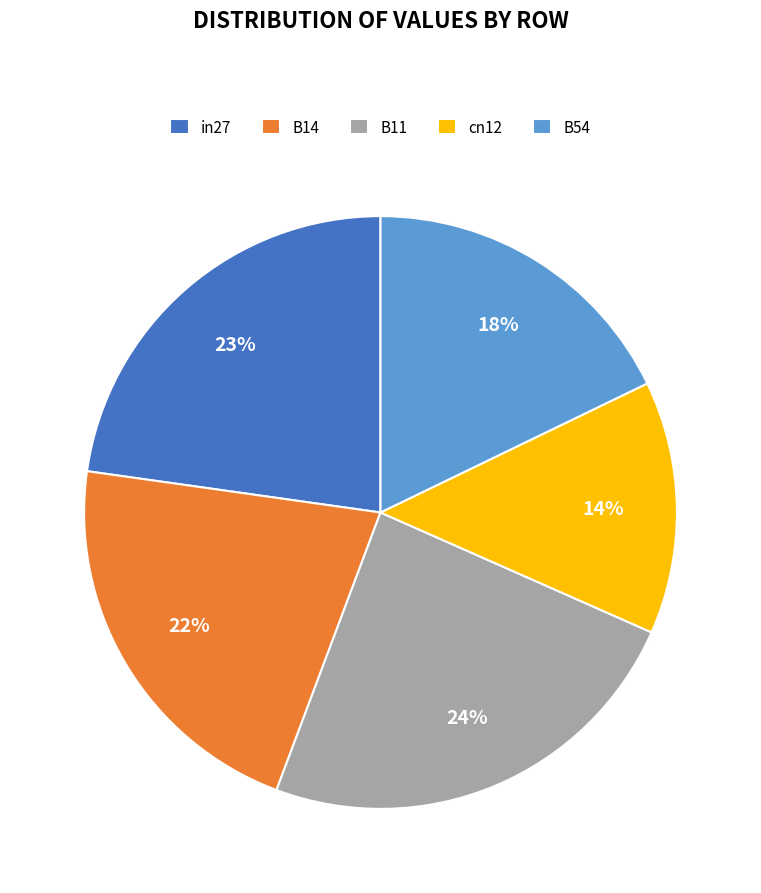

Is there any slice that represents more than half of the pie?

No